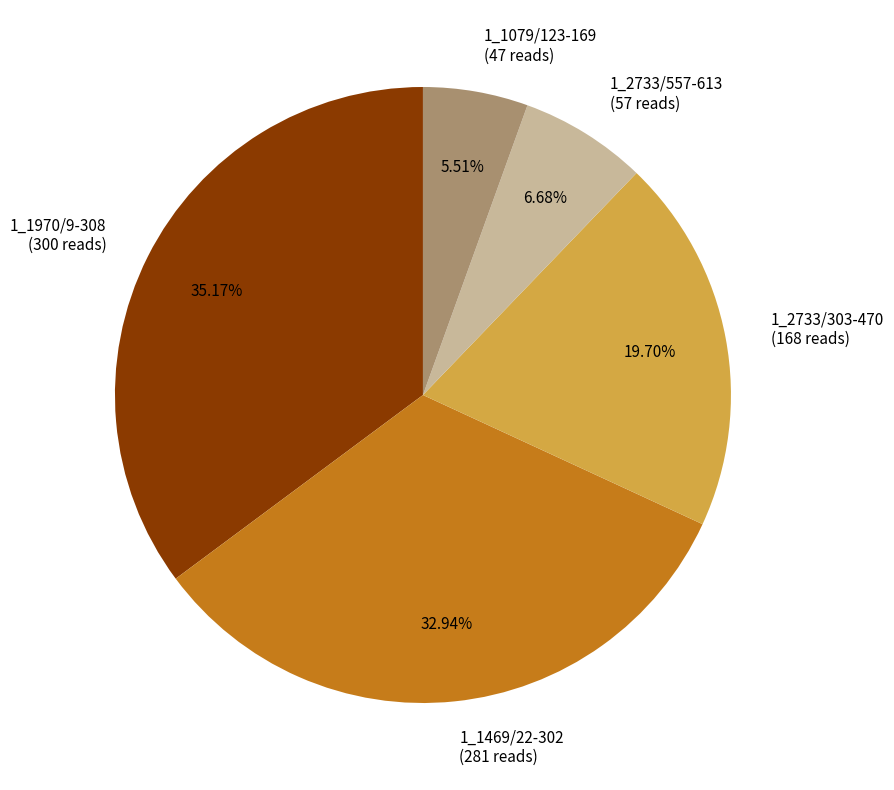

Is it true that 1_2733/557-613 is 15% of the pie?

False